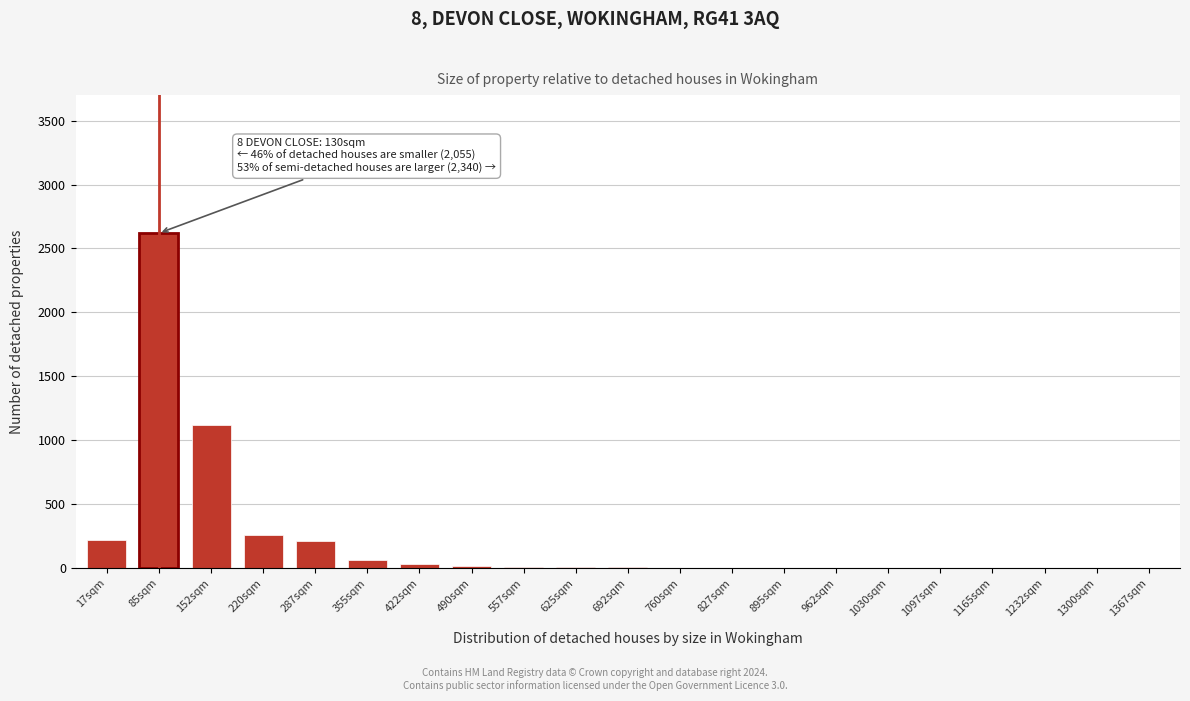

Where is the data nearest to the value 1310?

152sqm